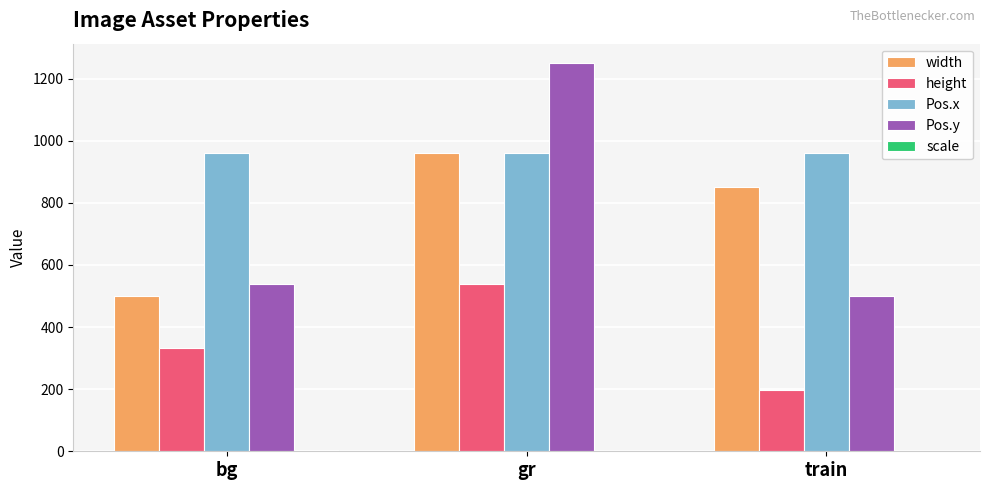

The height series shows 332.0 at bg. True or false?

True